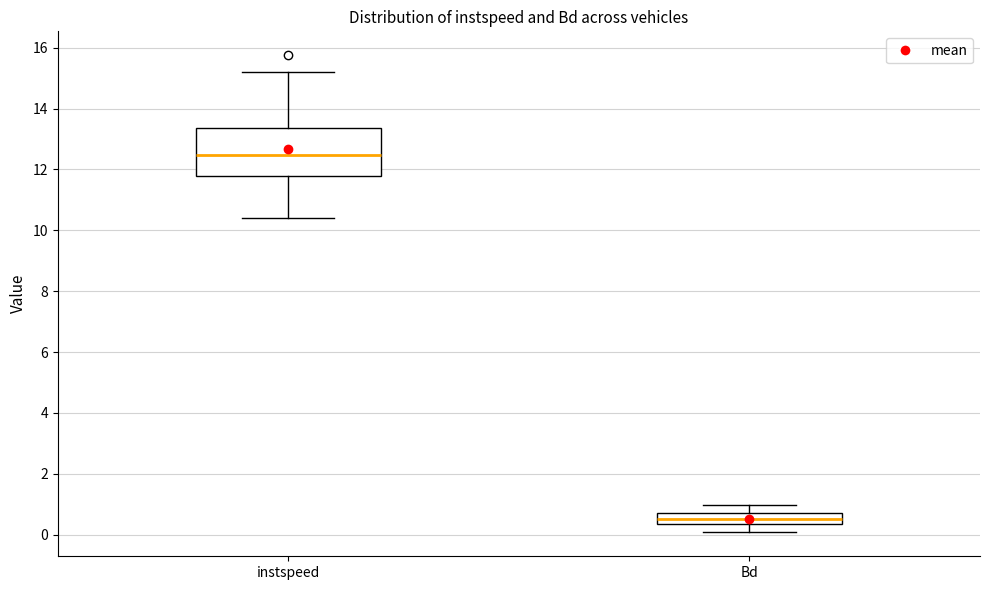

Reading left to right, transcribe this box plot: for each box, give where its median line is, the range the box spans, and where its two whiskers end, as read against the y-axis. The values are not printed on the chart, so give them approximately, as read against the axis.

instspeed: median 12.4, box 11.8 to 13.4, whiskers 10.4 to 15.2
Bd: median 0.6, box 0.4 to 0.8, whiskers 0.0 to 1.0